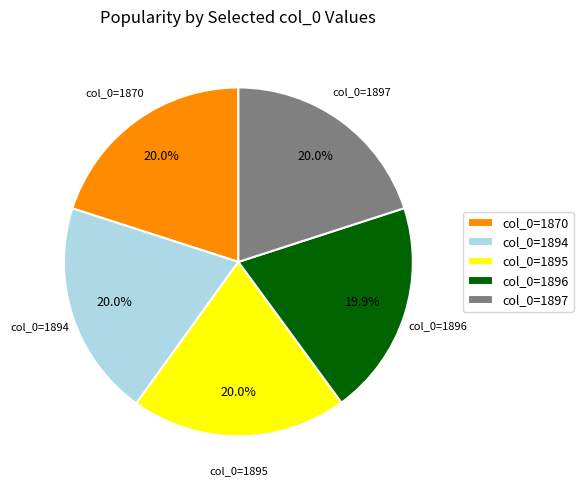

What is the ratio of the value at col_0=1896 to the value at col_0=1870?

1.0